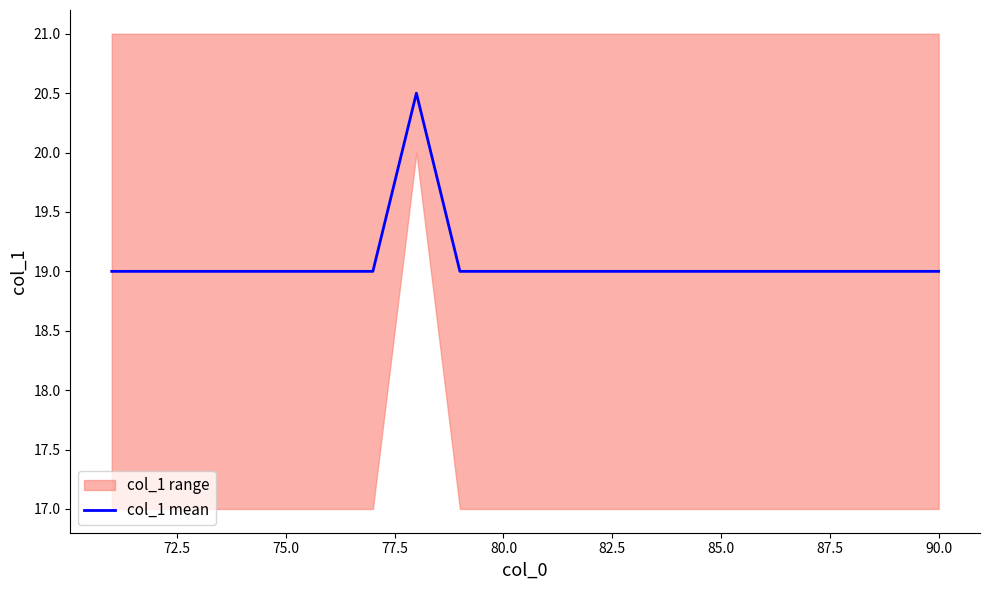

Reading left to right, transcribe all the data shown in this chart.

19.0	19.0	19.0	19.0	19.0	19.0	19.0	20.5	19.0	19.0	19.0	19.0	19.0	19.0	19.0	19.0	19.0	19.0	19.0	19.0